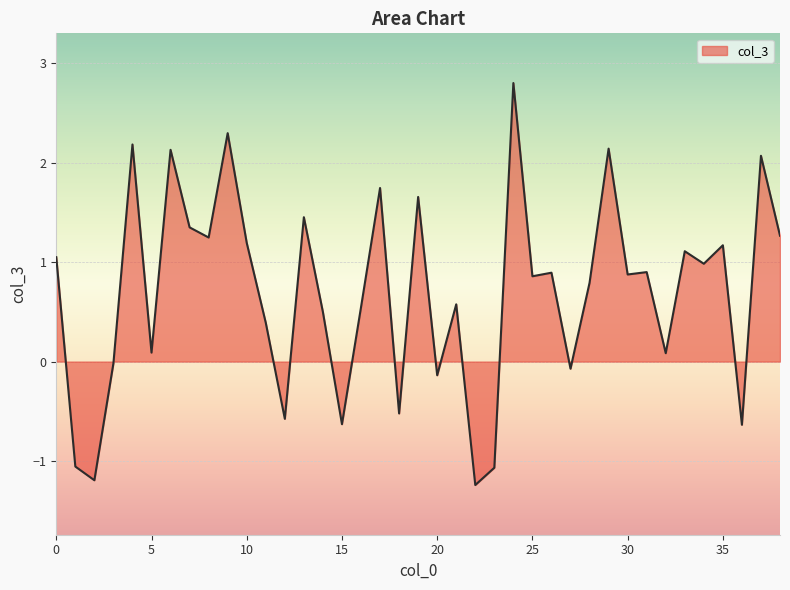

What is the difference between the maximum and minimum values?

4.0